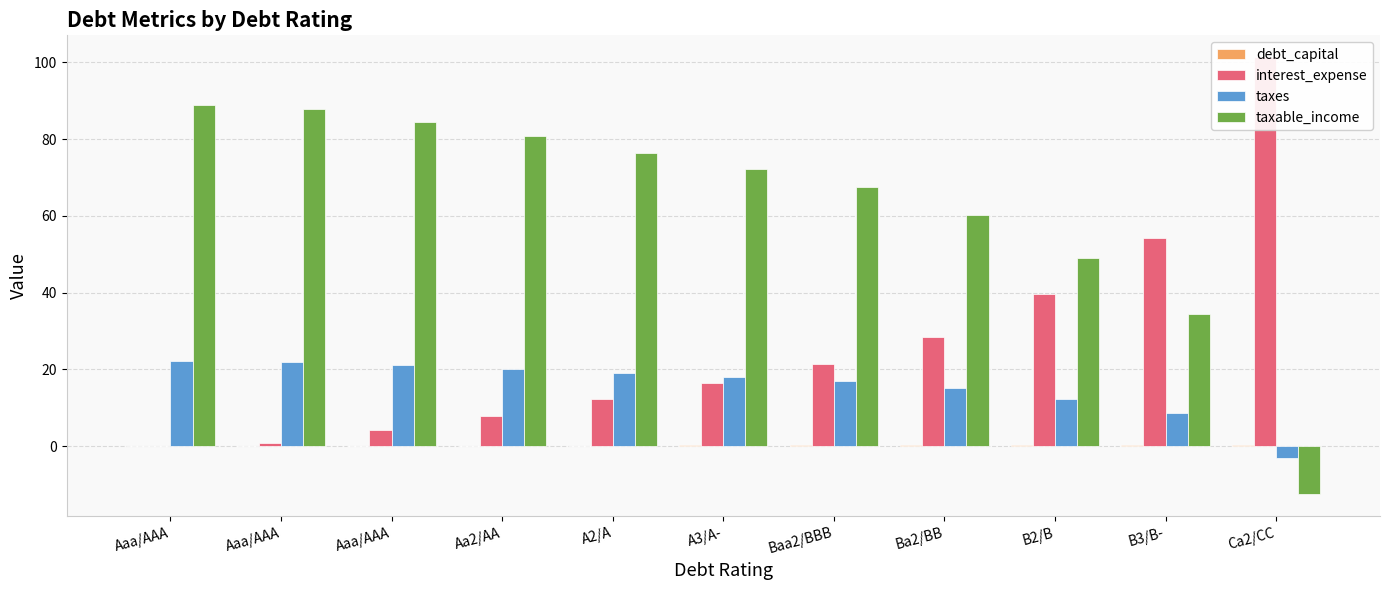

The value of debt_capital at A3/A- is 0.1. True or false?

False